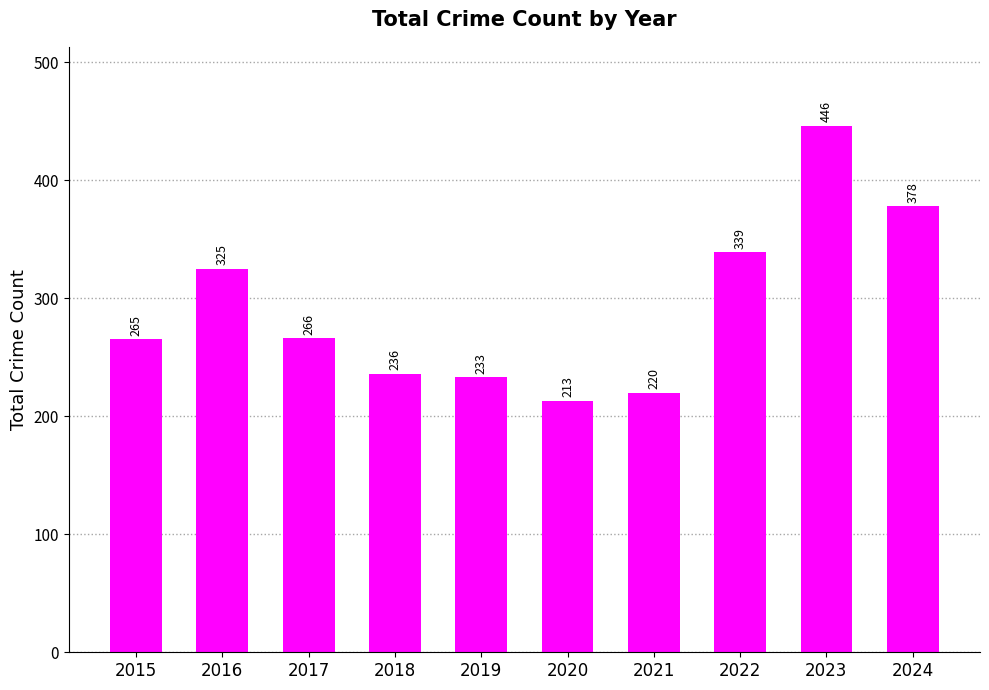

What is the difference between the maximum and minimum values?

233